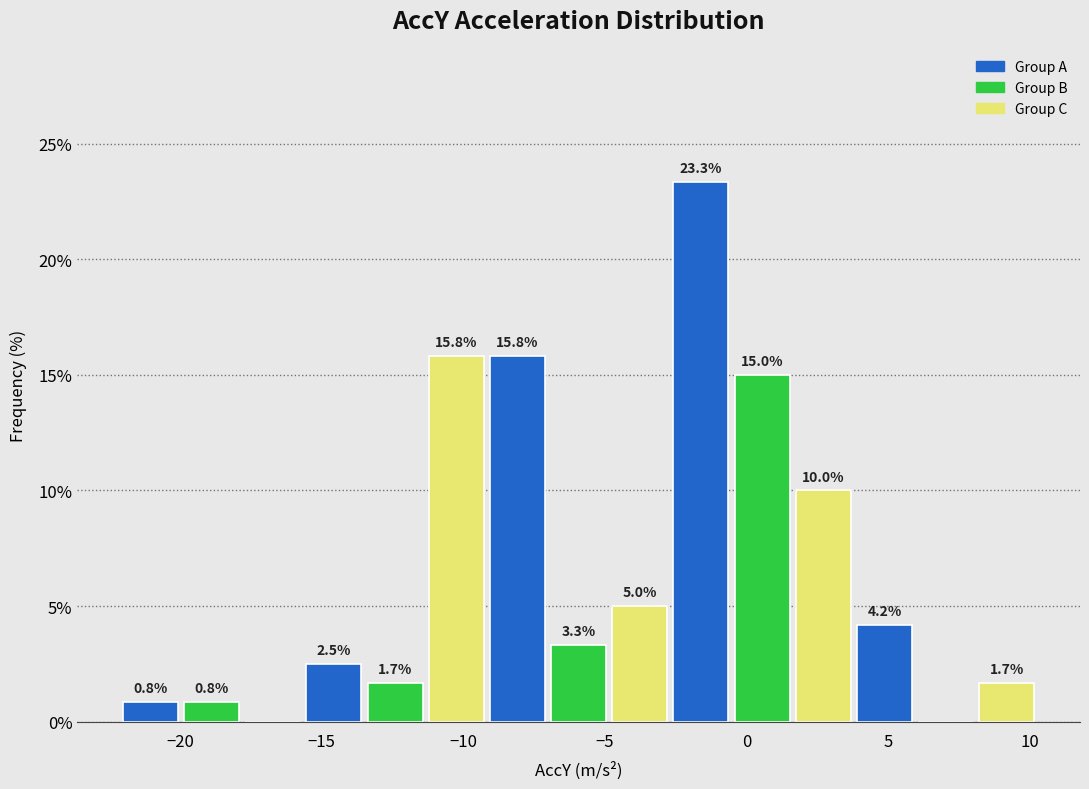

Which range on the x-axis has the tallest bar?

-2.5 to -0.5